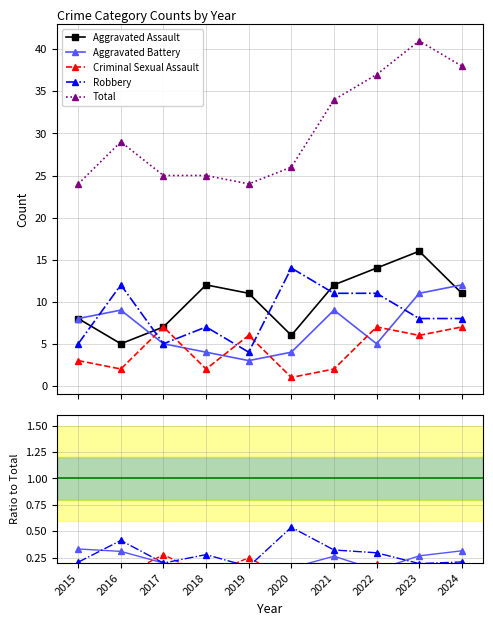

Is this an area chart (filled region under the line)?

No